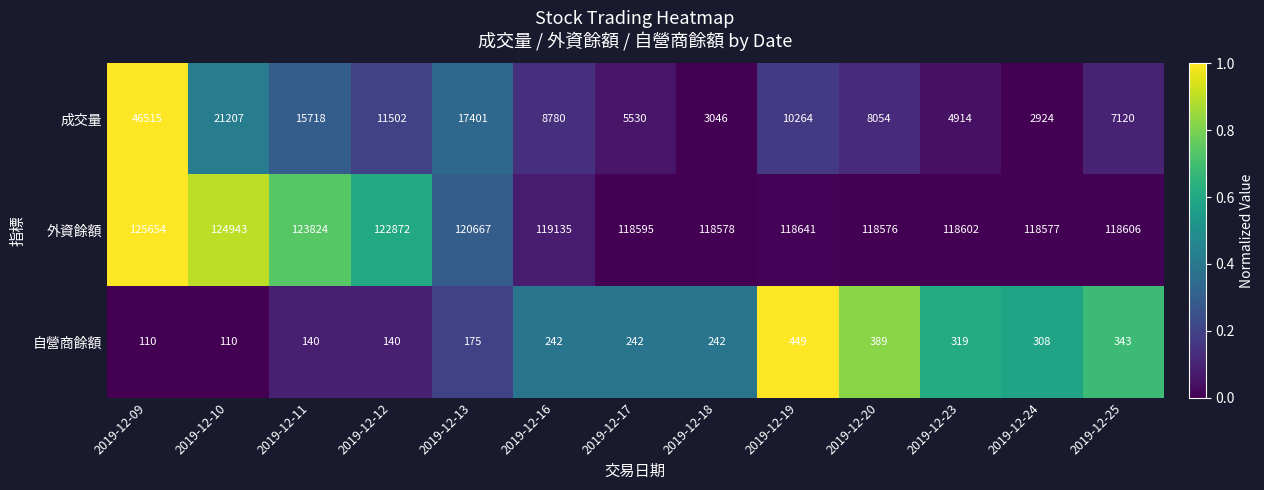

At which label does 成交量 first exceed 8780?

2019-12-09